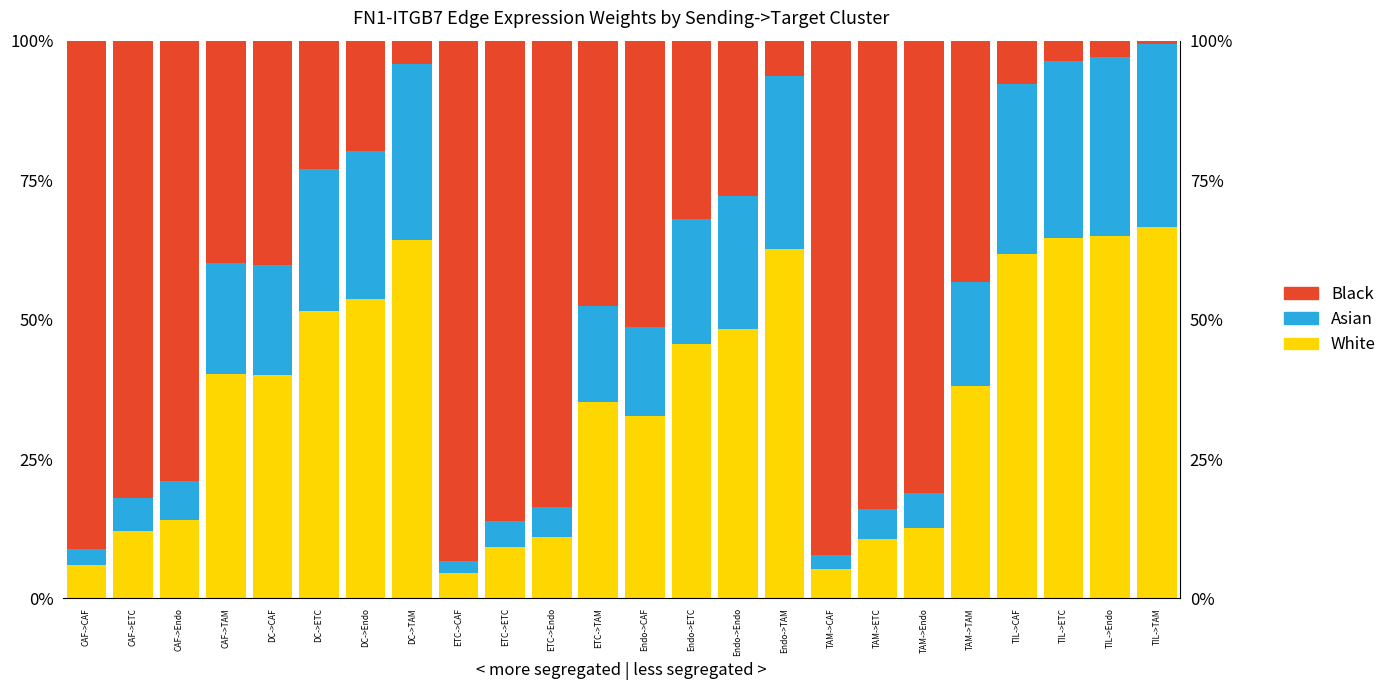

What are all the series names shown in the legend?

White, Asian, Black